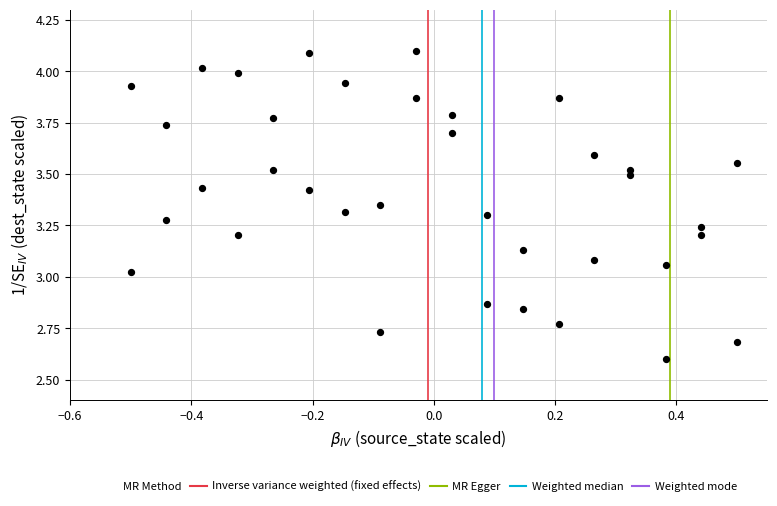

What is the range of X values (max minus min)?

1.0